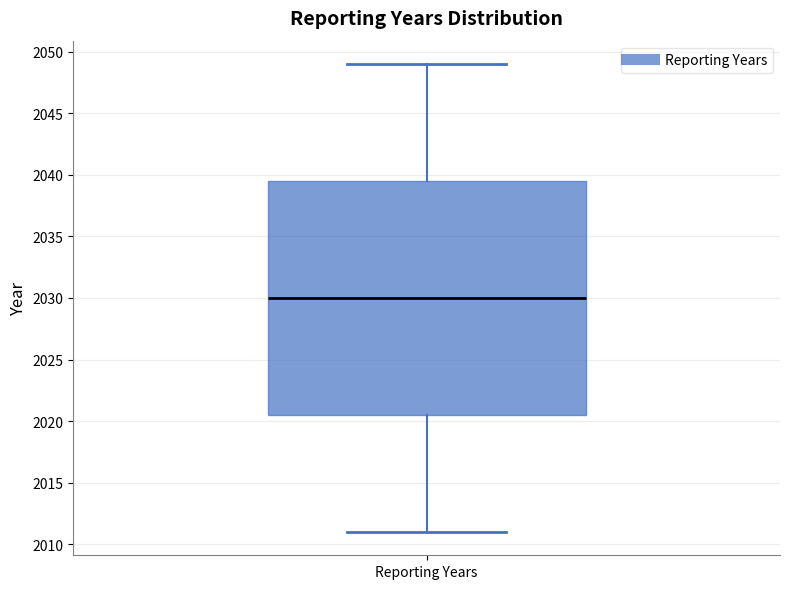

Where does the upper whisker of the box for Reporting Years end on the y-axis? The values are not printed on the chart, so give them approximately, as read against the axis.

2049.0